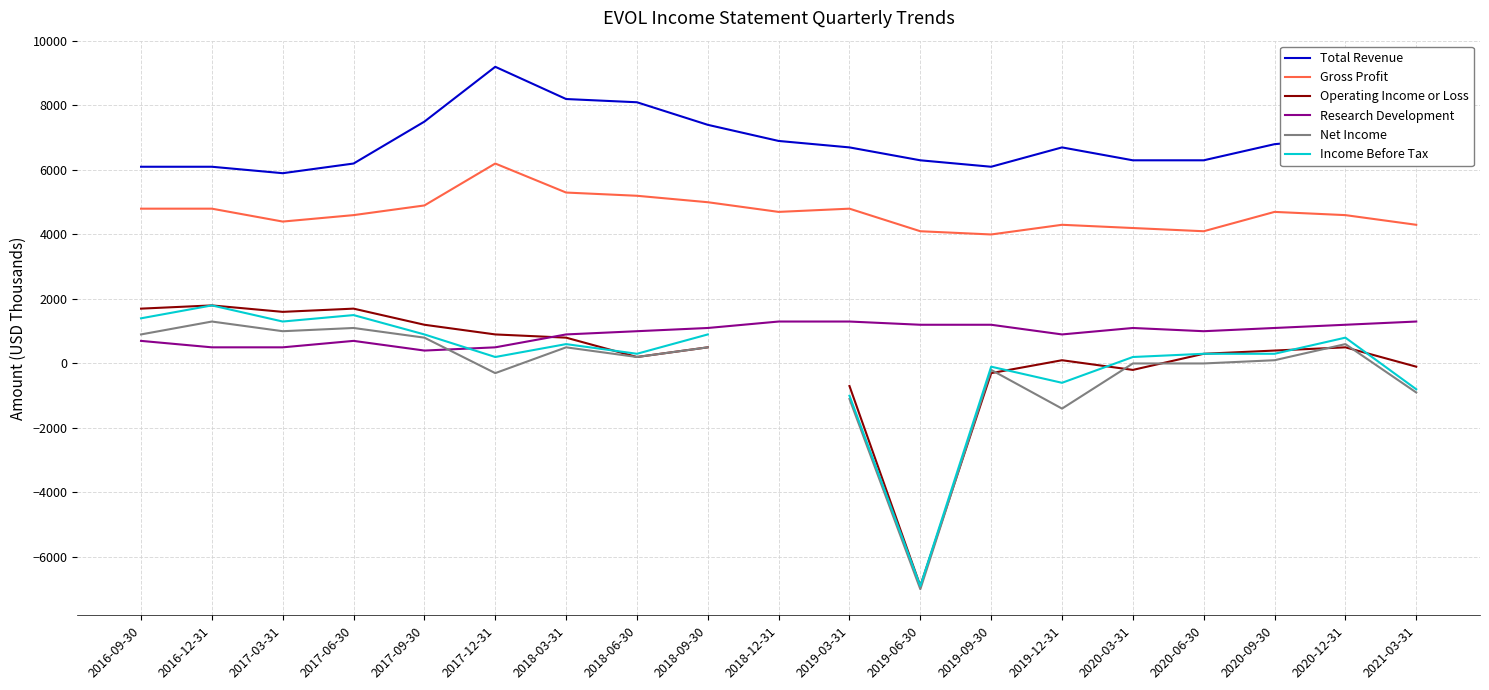

How many positive values does the Operating Income or Loss series have?

13